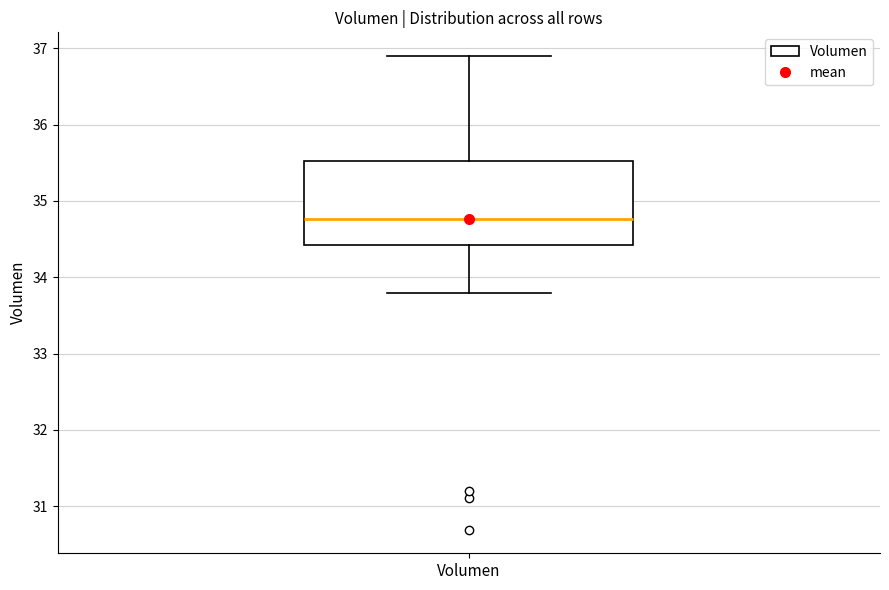

Read this box plot against the y-axis: the position of the median line, the range covered by the box, and the ends of both whiskers. The values are not printed on the chart, so give them approximately, as read against the axis.

median 34.8, box 34.4 to 35.5, whiskers 33.8 to 36.9